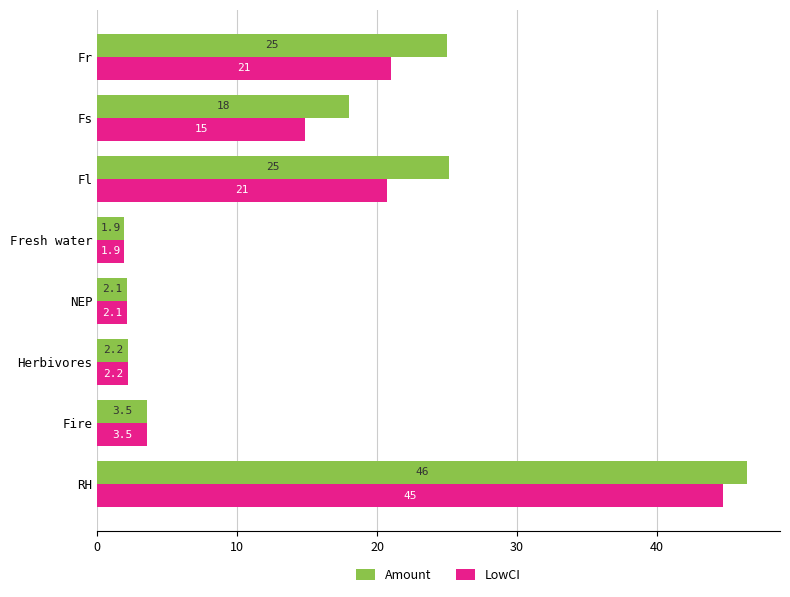

List the series in order of their overall mean, lowest first.

LowCI, Amount